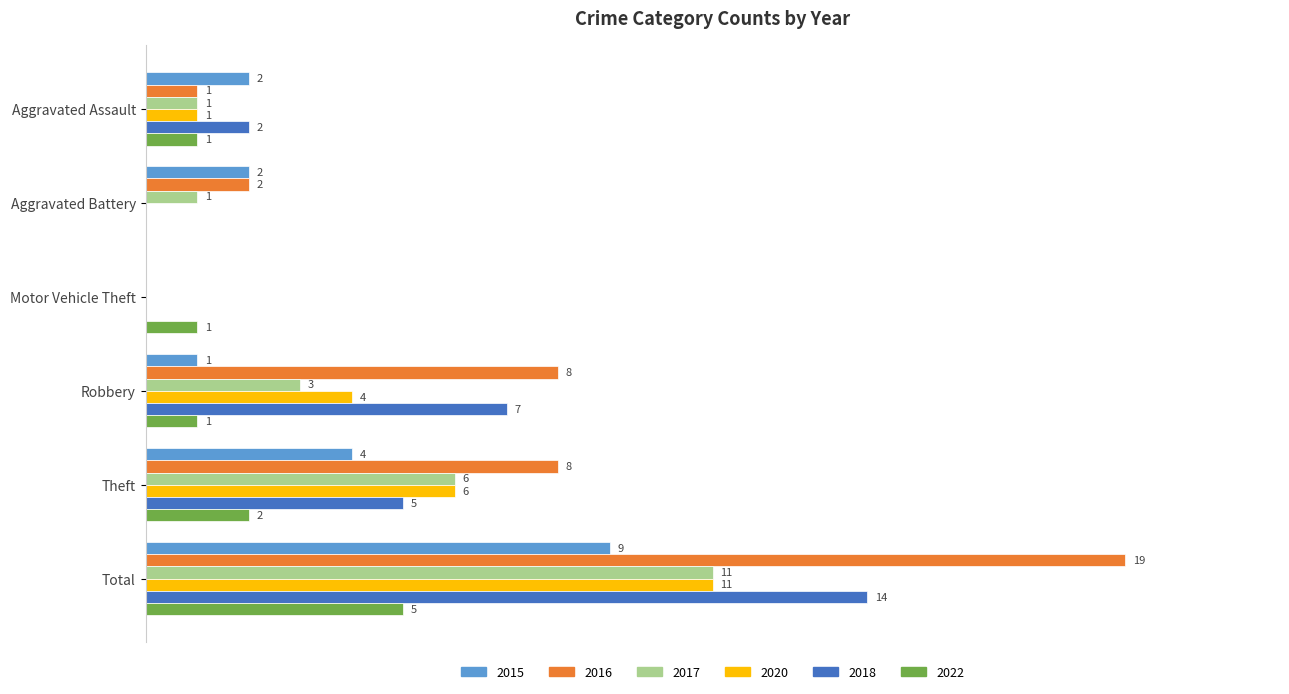

At which label does 2018 reach its peak?

Total